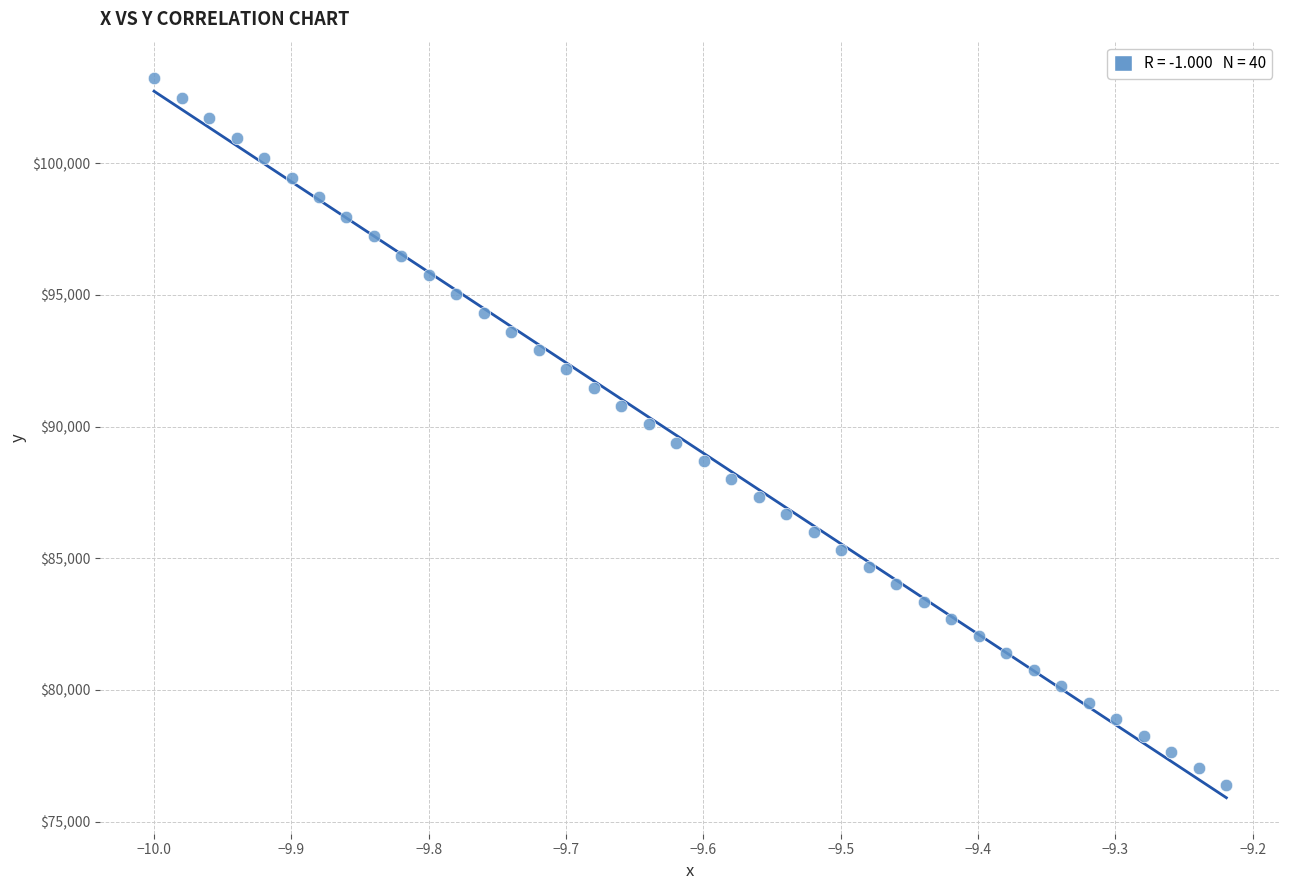

What is the range of Y values (max minus min)?

26833.0